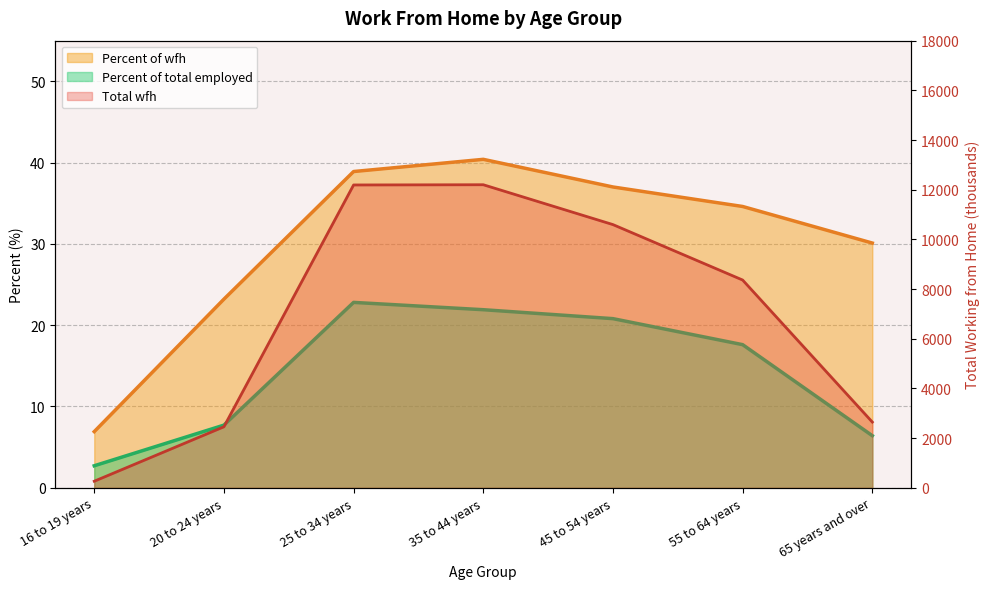

Where is the first local maximum for Total wfh?

35 to 44 years